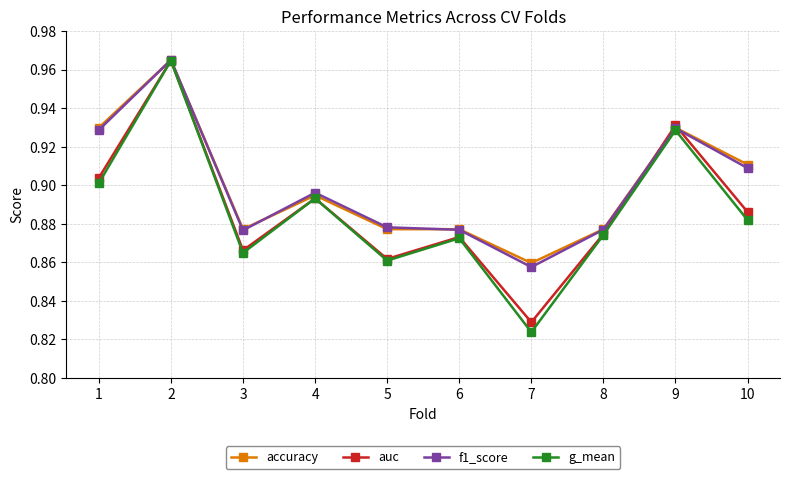

Between 2 and 8, which series saw the biggest shift?

g_mean